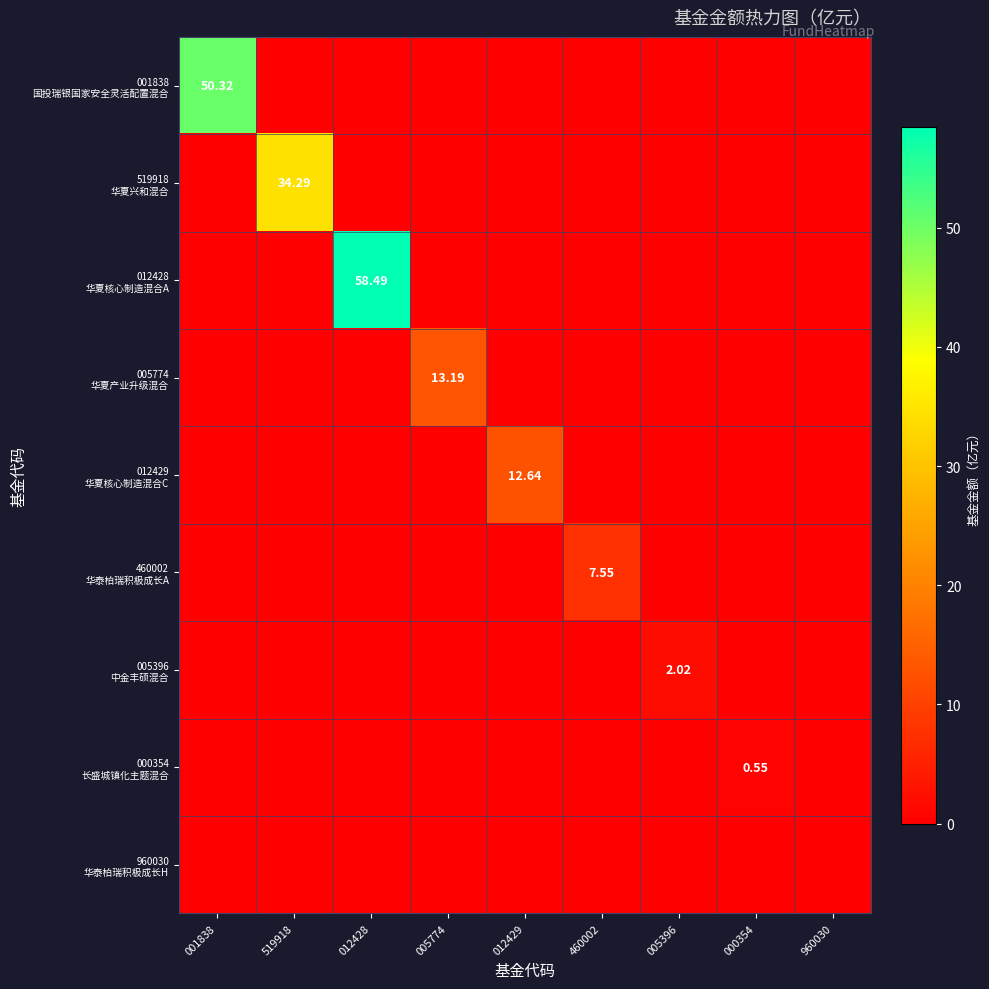

What is the sum of all 519918 华夏兴和混合 values?

34.3